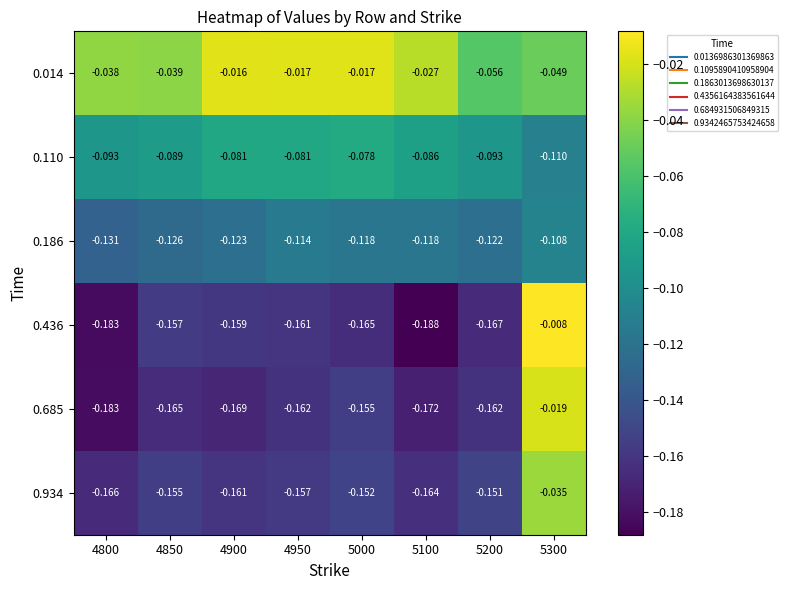

Is the value of 0.436 at 4950 greater than the value of 0.186 at 4900?

No